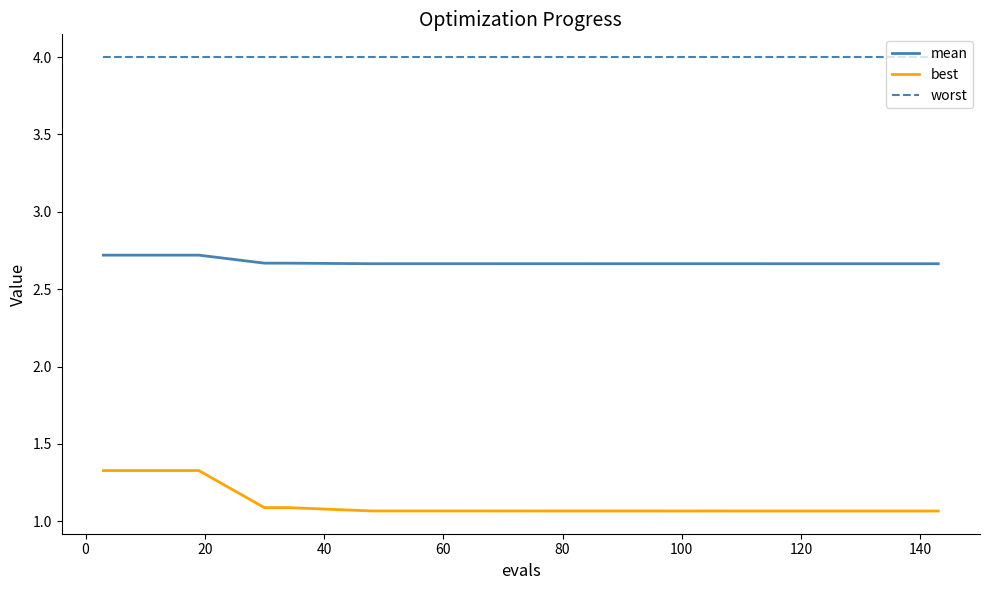

List the series in order of their overall mean, lowest first.

best, mean, worst